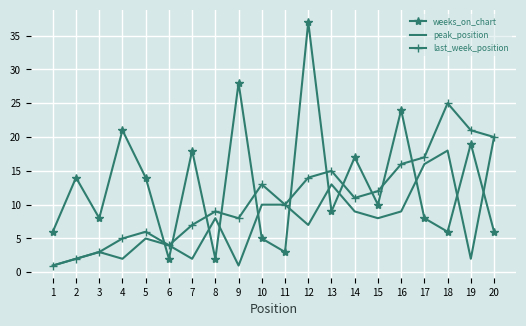

What is the difference between the highest and lowest values at 20?

14